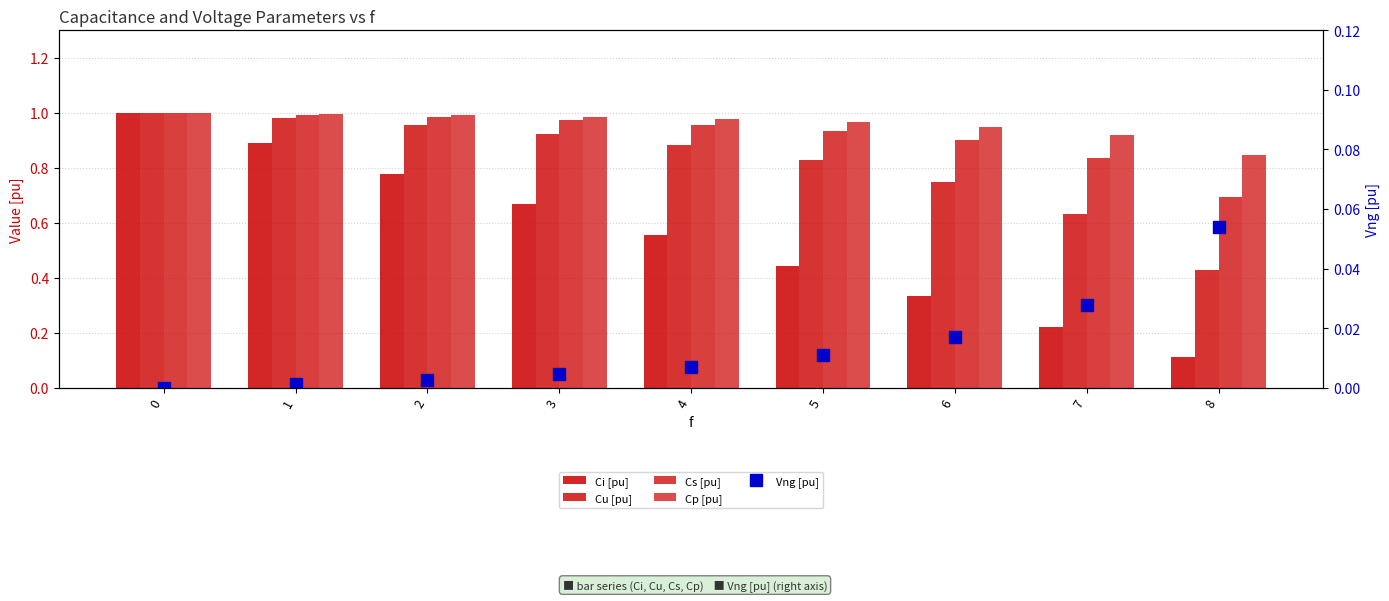

Reading left to right, list all the values displayed in this chart.

Ci [pu]: 0=1.0	1=0.9	2=0.8	3=0.7	4=0.6	5=0.4	6=0.3	7=0.2	8=0.1
Cu [pu]: 0=1.0	1=1.0	2=1.0	3=0.9	4=0.9	5=0.8	6=0.8	7=0.6	8=0.4
Cs [pu]: 0=1.0	1=1.0	2=1.0	3=1.0	4=1.0	5=0.9	6=0.9	7=0.8	8=0.7
Cp [pu]: 0=1.0	1=1.0	2=1.0	3=1.0	4=1.0	5=1.0	6=0.9	7=0.9	8=0.8
Vng [pu]: 0=0.0	1=0.0	2=0.0	3=0.0	4=0.0	5=0.0	6=0.0	7=0.0	8=0.1